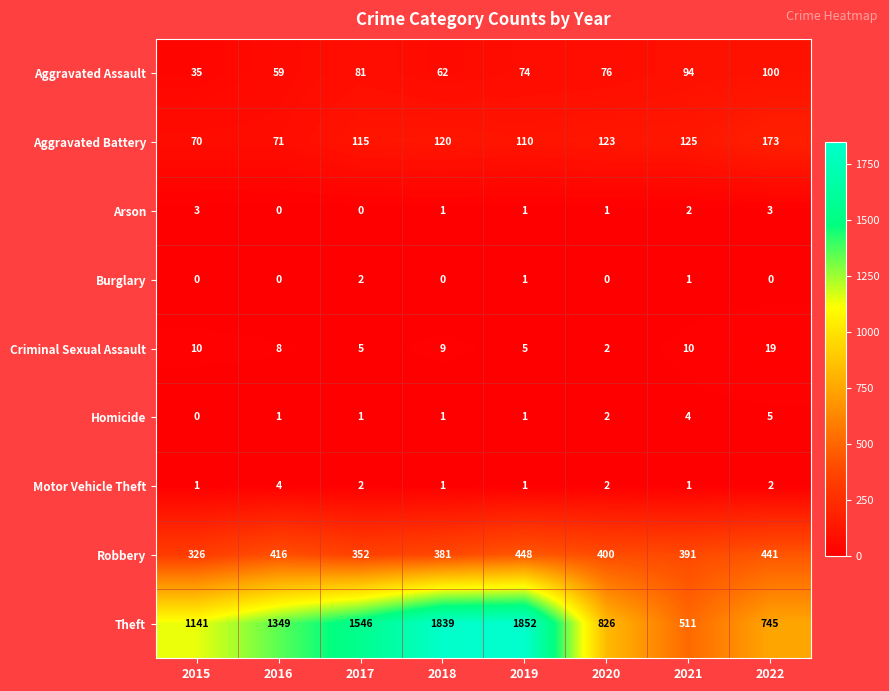

At which label is Theft closest to 1181?

2015